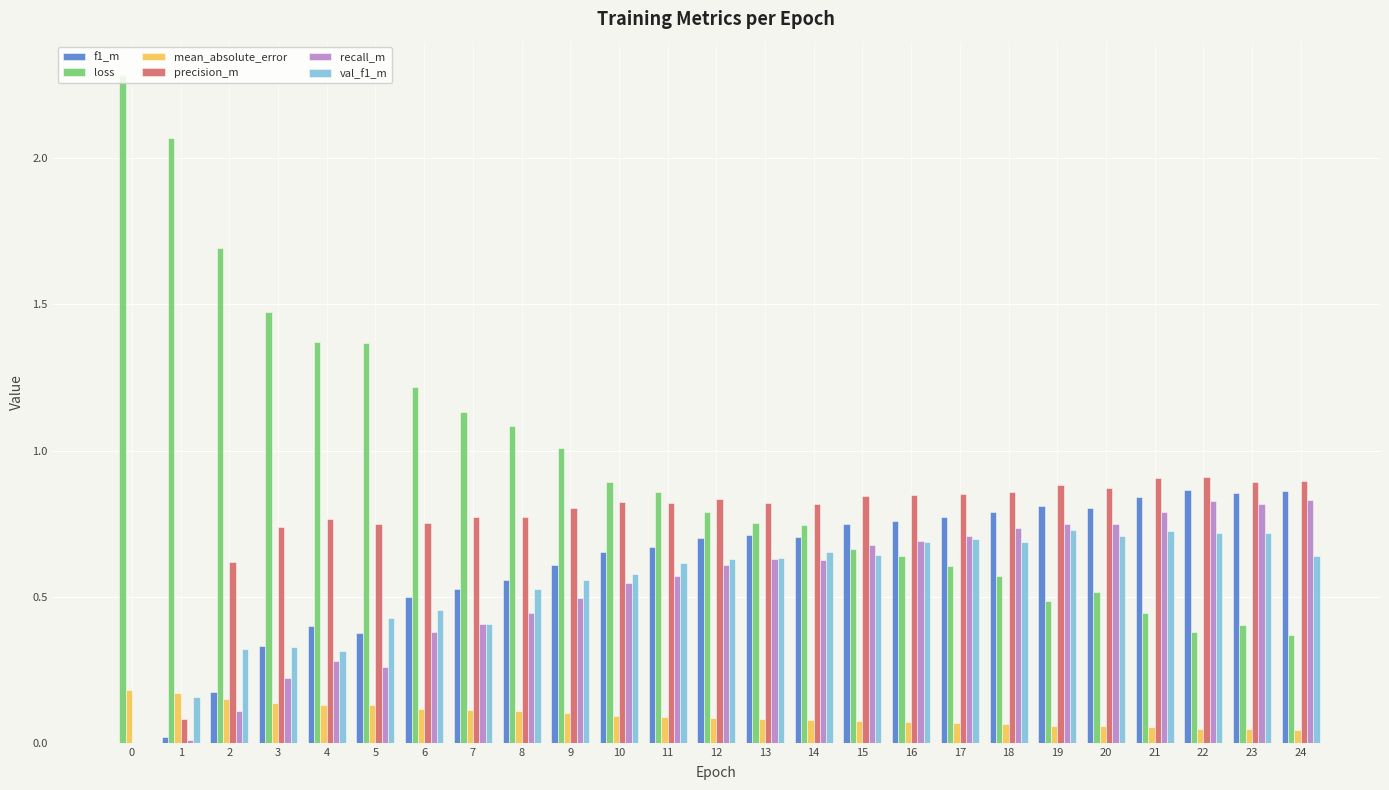

Which series has the widest spread of values?

loss